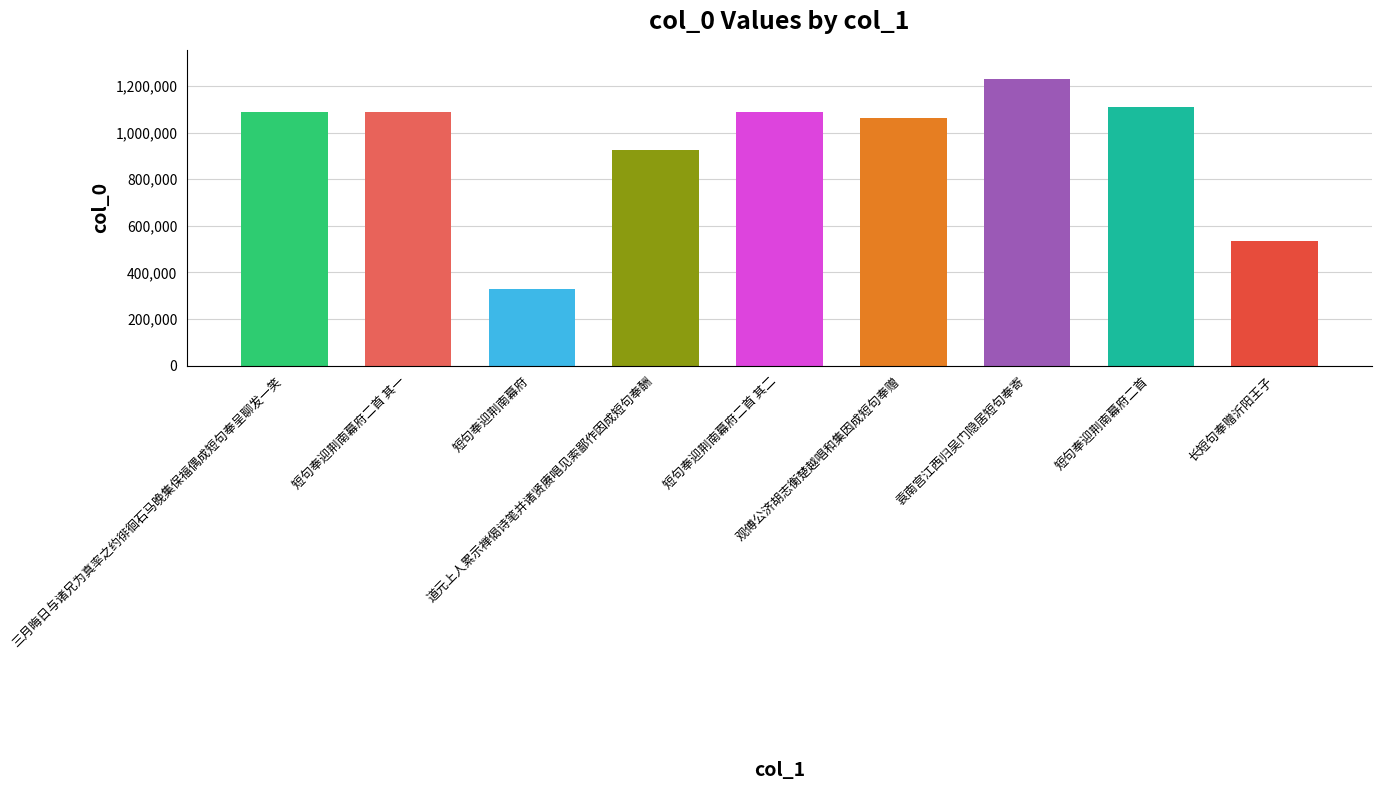

What is the sum of the values at 长短句奉赠沂阳王子 and 短句奉迎荆南幕府?

864311